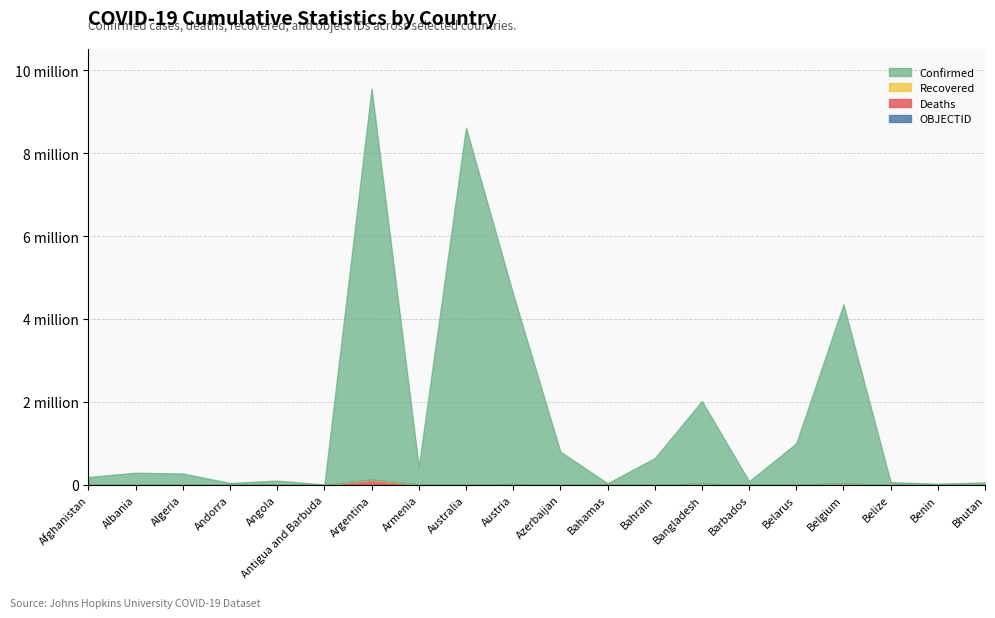

What is the total value across all series at Albania?

292909